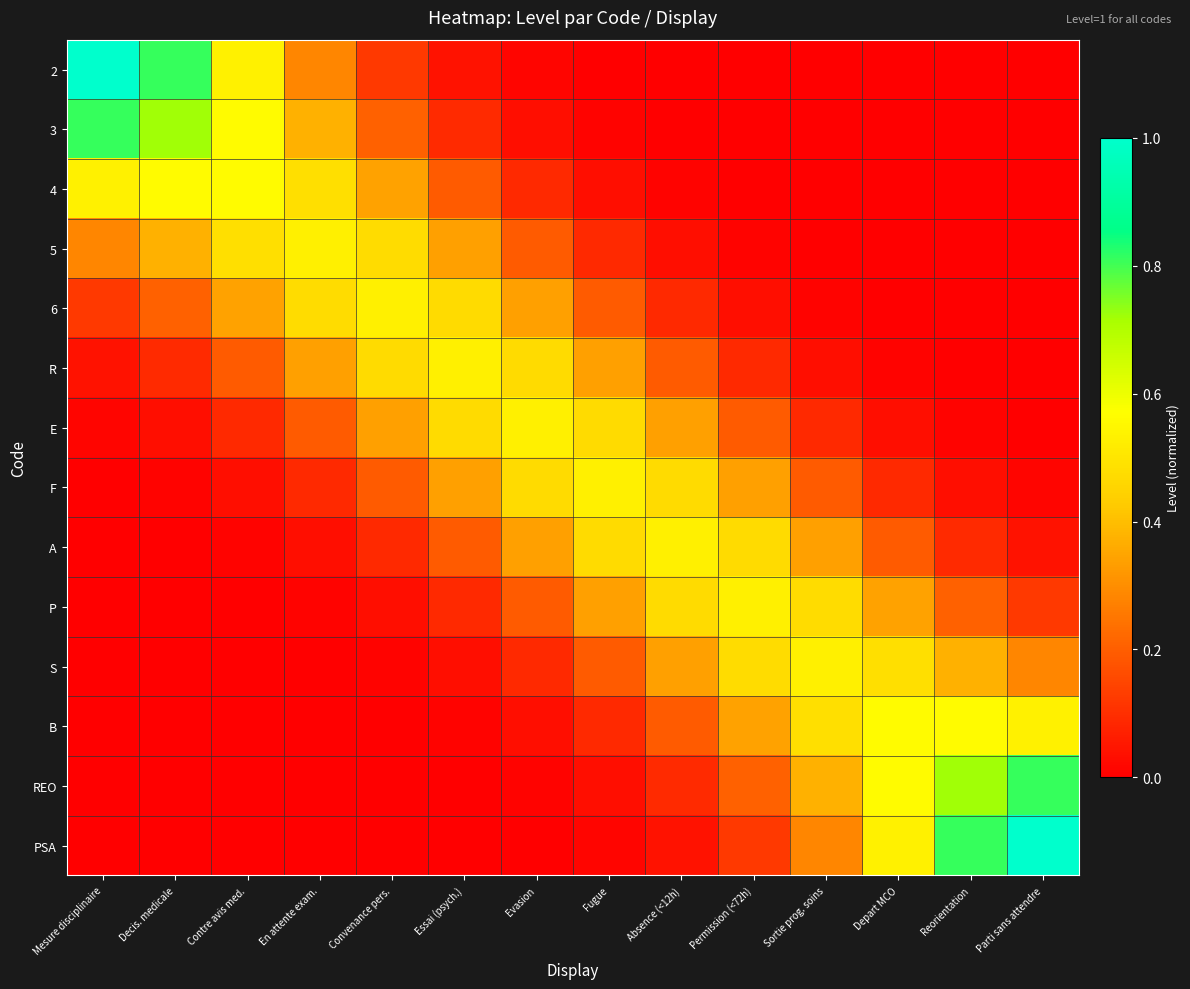

Reading left to right, transcribe all the data shown in this chart.

2: Mesure disciplinaire=1.0	Decis. medicale=0.8	Contre avis med.=0.5	En attente exam.=0.3	Convenance pers.=0.1	Essai (psych.)=0.0	Evasion=0.0	Fugue=0.0	Absence (<12h)=0.0	Permission (<72h)=0.0	Sortie prog. soins=0.0	Depart MCO=0.0	Reorientation=0.0	Parti sans attendre=0.0
3: Mesure disciplinaire=0.8	Decis. medicale=0.7	Contre avis med.=0.6	En attente exam.=0.4	Convenance pers.=0.2	Essai (psych.)=0.1	Evasion=0.0	Fugue=0.0	Absence (<12h)=0.0	Permission (<72h)=0.0	Sortie prog. soins=0.0	Depart MCO=0.0	Reorientation=0.0	Parti sans attendre=0.0
4: Mesure disciplinaire=0.5	Decis. medicale=0.6	Contre avis med.=0.6	En attente exam.=0.5	Convenance pers.=0.3	Essai (psych.)=0.2	Evasion=0.1	Fugue=0.0	Absence (<12h)=0.0	Permission (<72h)=0.0	Sortie prog. soins=0.0	Depart MCO=0.0	Reorientation=0.0	Parti sans attendre=0.0
5: Mesure disciplinaire=0.3	Decis. medicale=0.4	Contre avis med.=0.5	En attente exam.=0.5	Convenance pers.=0.5	Essai (psych.)=0.3	Evasion=0.2	Fugue=0.1	Absence (<12h)=0.0	Permission (<72h)=0.0	Sortie prog. soins=0.0	Depart MCO=0.0	Reorientation=0.0	Parti sans attendre=0.0
6: Mesure disciplinaire=0.1	Decis. medicale=0.2	Contre avis med.=0.3	En attente exam.=0.5	Convenance pers.=0.5	Essai (psych.)=0.5	Evasion=0.3	Fugue=0.2	Absence (<12h)=0.1	Permission (<72h)=0.0	Sortie prog. soins=0.0	Depart MCO=0.0	Reorientation=0.0	Parti sans attendre=0.0
R: Mesure disciplinaire=0.0	Decis. medicale=0.1	Contre avis med.=0.2	En attente exam.=0.3	Convenance pers.=0.5	Essai (psych.)=0.5	Evasion=0.5	Fugue=0.3	Absence (<12h)=0.2	Permission (<72h)=0.1	Sortie prog. soins=0.0	Depart MCO=0.0	Reorientation=0.0	Parti sans attendre=0.0
E: Mesure disciplinaire=0.0	Decis. medicale=0.0	Contre avis med.=0.1	En attente exam.=0.2	Convenance pers.=0.3	Essai (psych.)=0.5	Evasion=0.5	Fugue=0.5	Absence (<12h)=0.3	Permission (<72h)=0.2	Sortie prog. soins=0.1	Depart MCO=0.0	Reorientation=0.0	Parti sans attendre=0.0
F: Mesure disciplinaire=0.0	Decis. medicale=0.0	Contre avis med.=0.0	En attente exam.=0.1	Convenance pers.=0.2	Essai (psych.)=0.3	Evasion=0.5	Fugue=0.5	Absence (<12h)=0.5	Permission (<72h)=0.3	Sortie prog. soins=0.2	Depart MCO=0.1	Reorientation=0.0	Parti sans attendre=0.0
A: Mesure disciplinaire=0.0	Decis. medicale=0.0	Contre avis med.=0.0	En attente exam.=0.0	Convenance pers.=0.1	Essai (psych.)=0.2	Evasion=0.3	Fugue=0.5	Absence (<12h)=0.5	Permission (<72h)=0.5	Sortie prog. soins=0.3	Depart MCO=0.2	Reorientation=0.1	Parti sans attendre=0.0
P: Mesure disciplinaire=0.0	Decis. medicale=0.0	Contre avis med.=0.0	En attente exam.=0.0	Convenance pers.=0.0	Essai (psych.)=0.1	Evasion=0.2	Fugue=0.3	Absence (<12h)=0.5	Permission (<72h)=0.5	Sortie prog. soins=0.5	Depart MCO=0.3	Reorientation=0.2	Parti sans attendre=0.1
S: Mesure disciplinaire=0.0	Decis. medicale=0.0	Contre avis med.=0.0	En attente exam.=0.0	Convenance pers.=0.0	Essai (psych.)=0.0	Evasion=0.1	Fugue=0.2	Absence (<12h)=0.3	Permission (<72h)=0.5	Sortie prog. soins=0.5	Depart MCO=0.5	Reorientation=0.4	Parti sans attendre=0.3
B: Mesure disciplinaire=0.0	Decis. medicale=0.0	Contre avis med.=0.0	En attente exam.=0.0	Convenance pers.=0.0	Essai (psych.)=0.0	Evasion=0.0	Fugue=0.1	Absence (<12h)=0.2	Permission (<72h)=0.3	Sortie prog. soins=0.5	Depart MCO=0.6	Reorientation=0.6	Parti sans attendre=0.5
REO: Mesure disciplinaire=0.0	Decis. medicale=0.0	Contre avis med.=0.0	En attente exam.=0.0	Convenance pers.=0.0	Essai (psych.)=0.0	Evasion=0.0	Fugue=0.0	Absence (<12h)=0.1	Permission (<72h)=0.2	Sortie prog. soins=0.4	Depart MCO=0.6	Reorientation=0.7	Parti sans attendre=0.8
PSA: Mesure disciplinaire=0.0	Decis. medicale=0.0	Contre avis med.=0.0	En attente exam.=0.0	Convenance pers.=0.0	Essai (psych.)=0.0	Evasion=0.0	Fugue=0.0	Absence (<12h)=0.0	Permission (<72h)=0.1	Sortie prog. soins=0.3	Depart MCO=0.5	Reorientation=0.8	Parti sans attendre=1.0